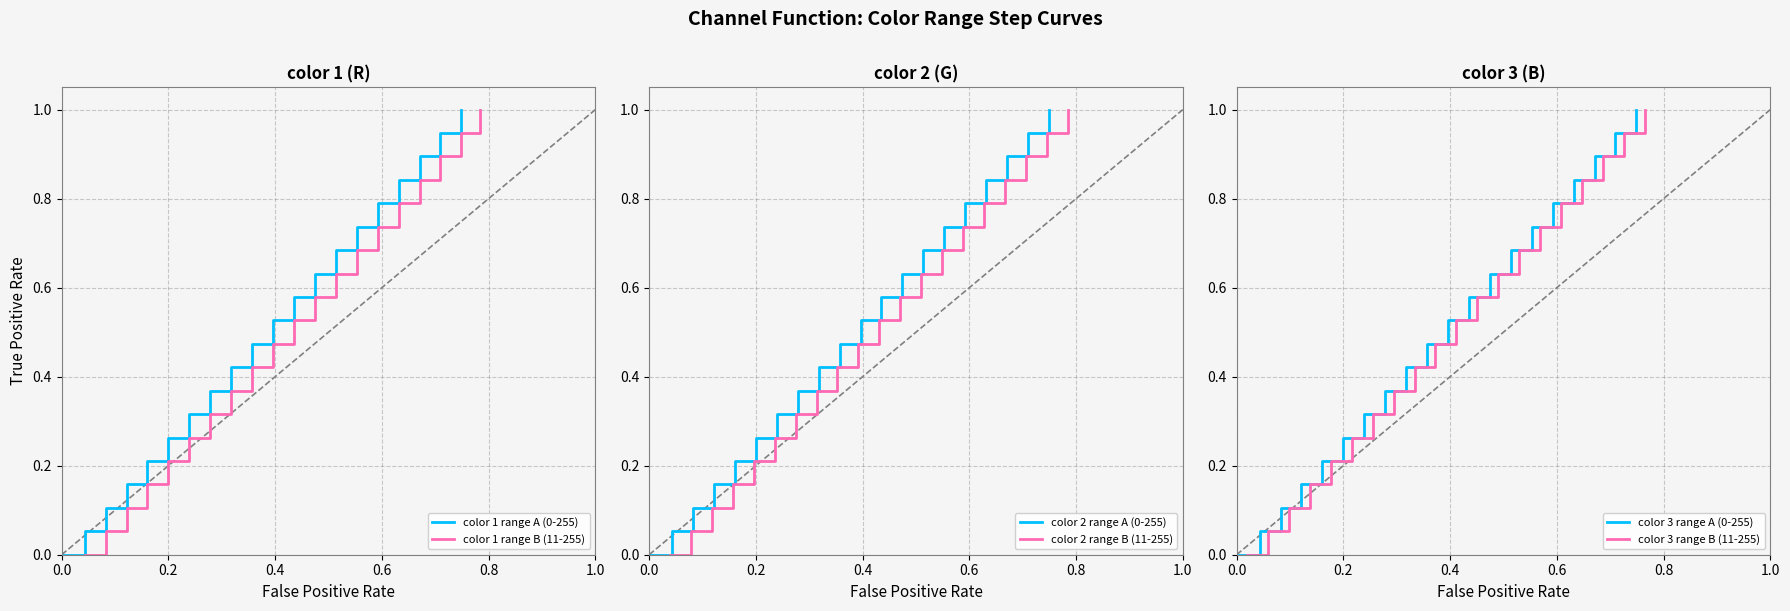

True or false: color 2 range B (11-255) and color 1 range A (0-255) intersect in this chart.

False